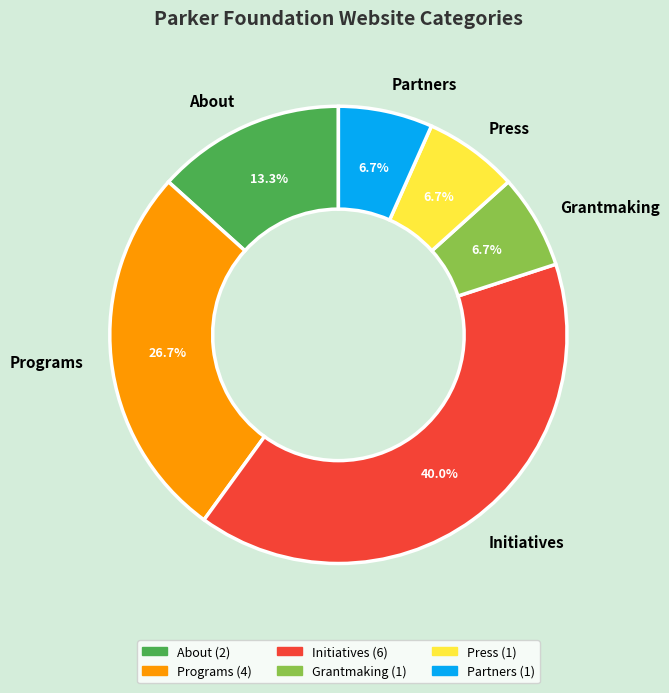

Is it true that Partners is 7% of the pie?

True